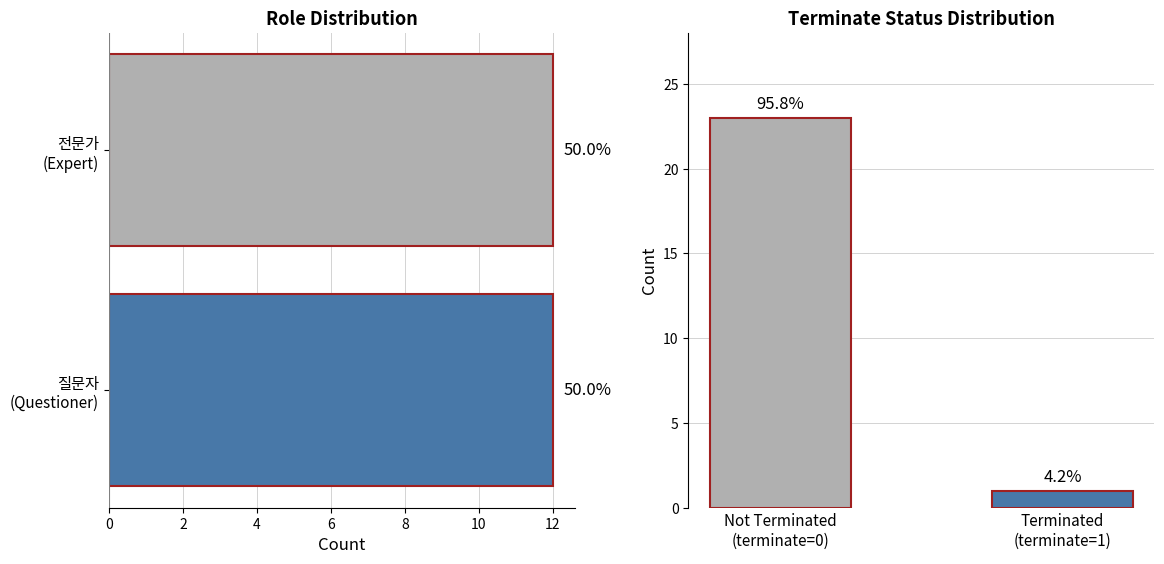

What is the difference between the maximum and minimum values in the Terminate Status series?

22.0